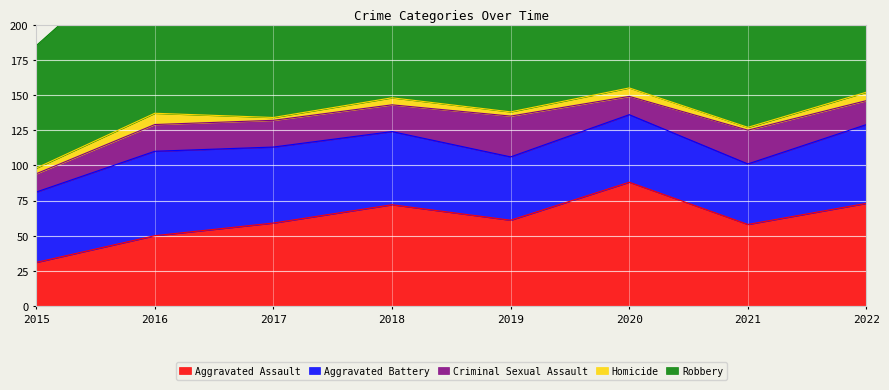

Is it true that Aggravated Assault equals 58 at 2021?

True